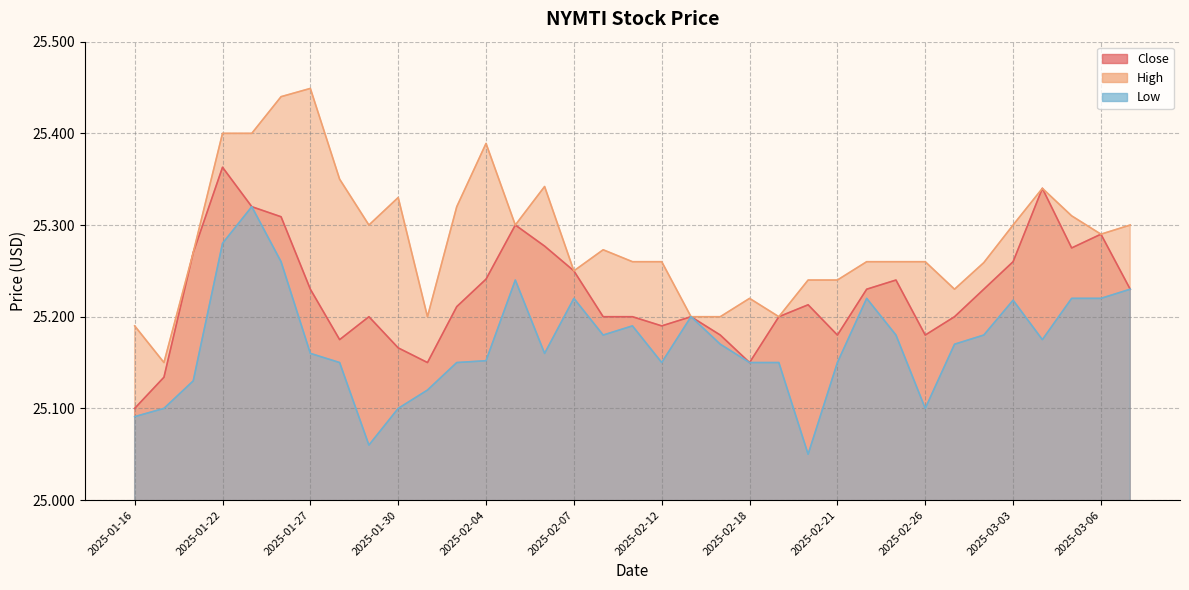

True or false: High has more than 1 points higher than both neighbors.

True